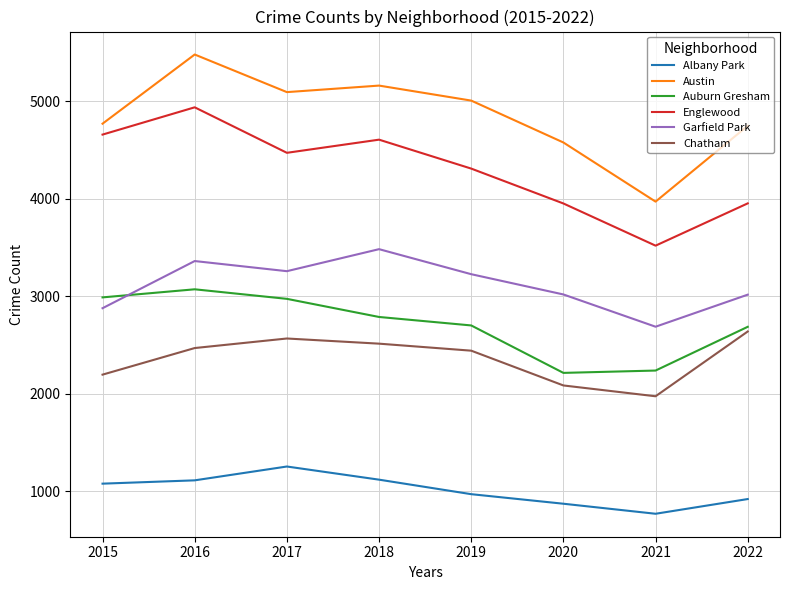

At 2019, list the series in order from smallest to largest.

Albany Park, Chatham, Auburn Gresham, Garfield Park, Englewood, Austin